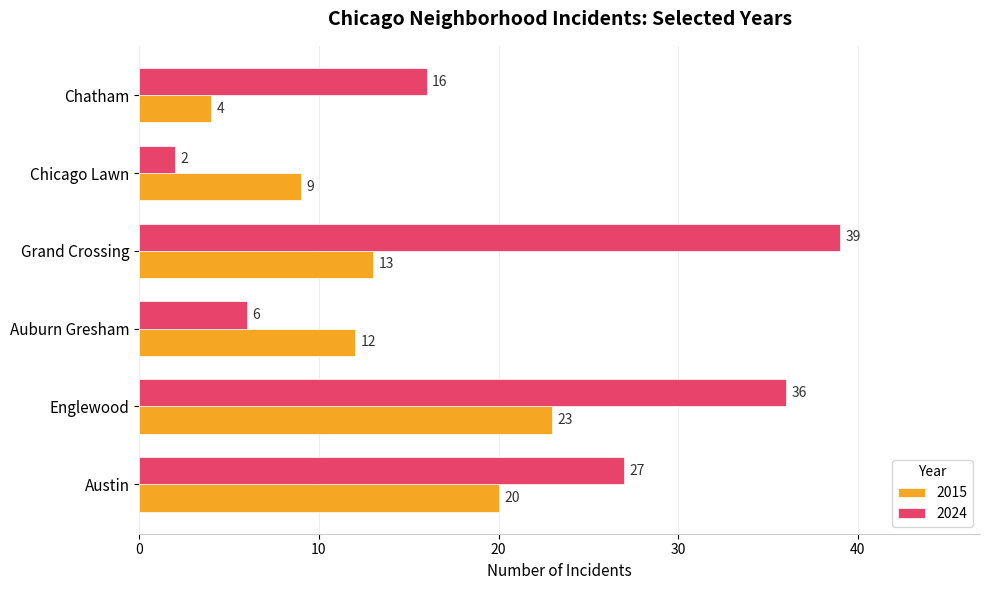

Is it true that 2015 equals 38 at Englewood?

False